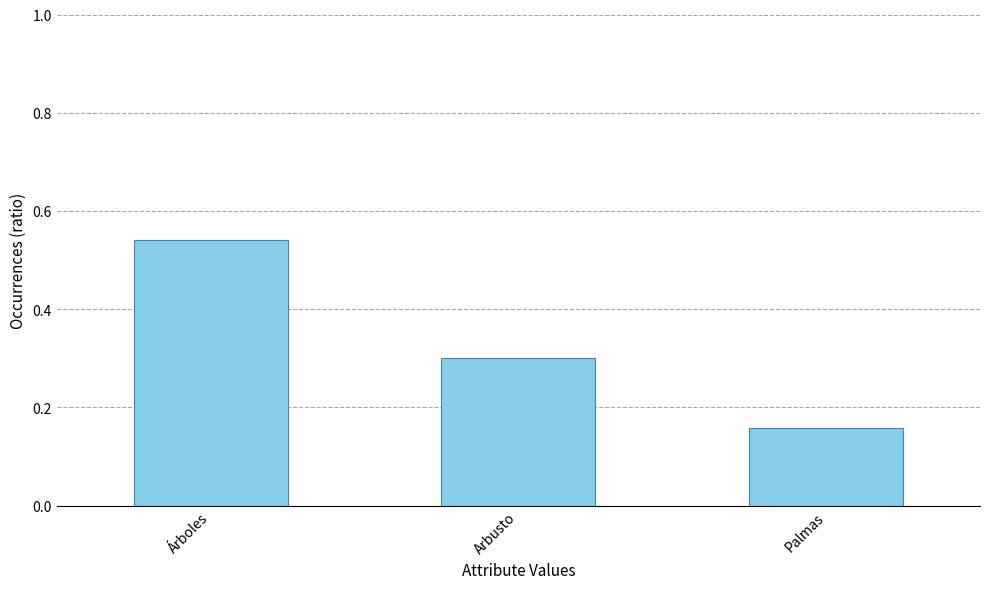

What is the sum of all values?

1.0